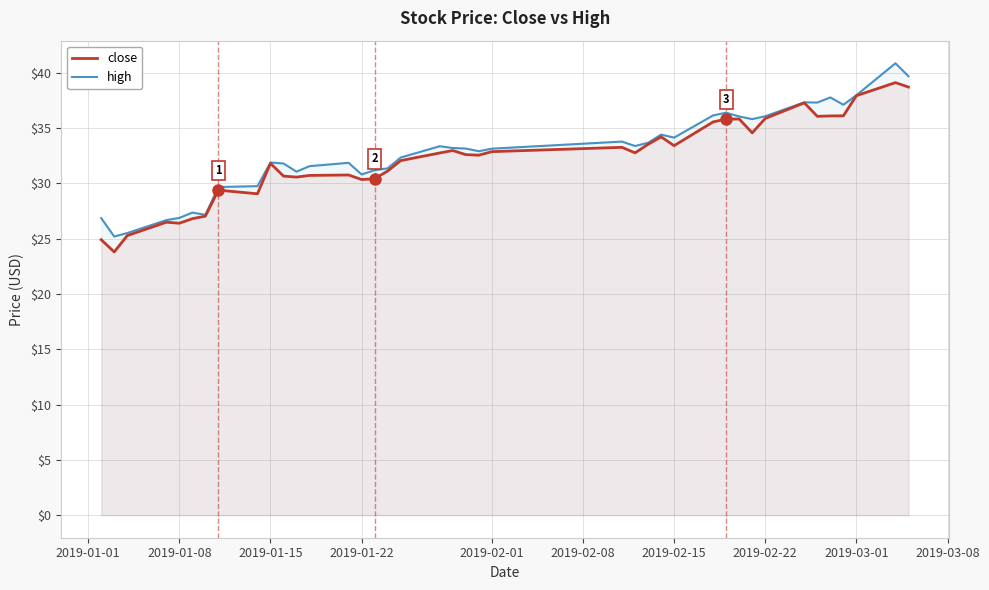

What is the smallest value displayed?

23.8